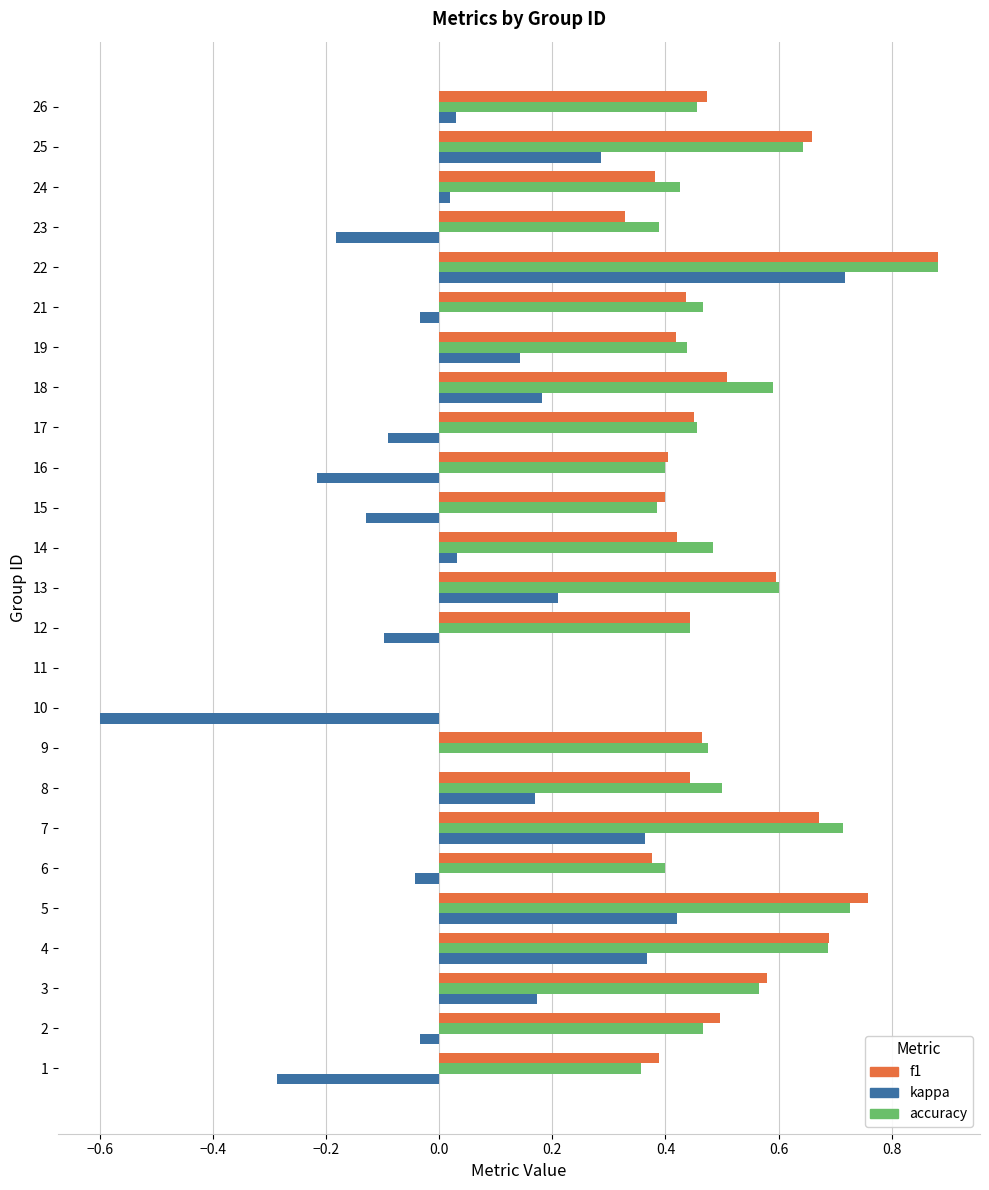

What is the sum of all accuracy values?

12.0